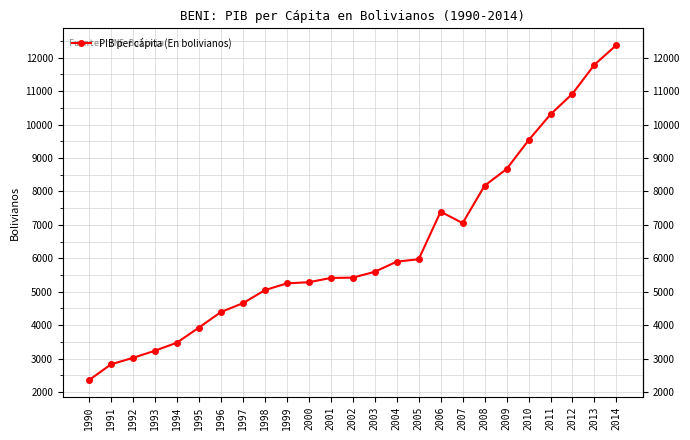

At which label is the value closest to 7370?

2006